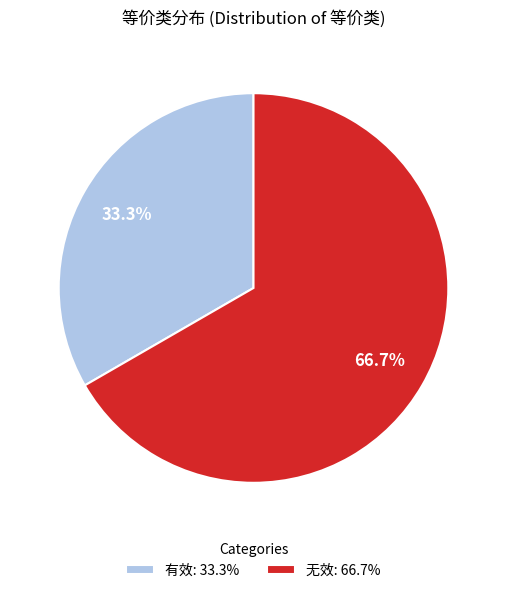

Do 有效 and 无效 together represent more than half of the pie?

Yes